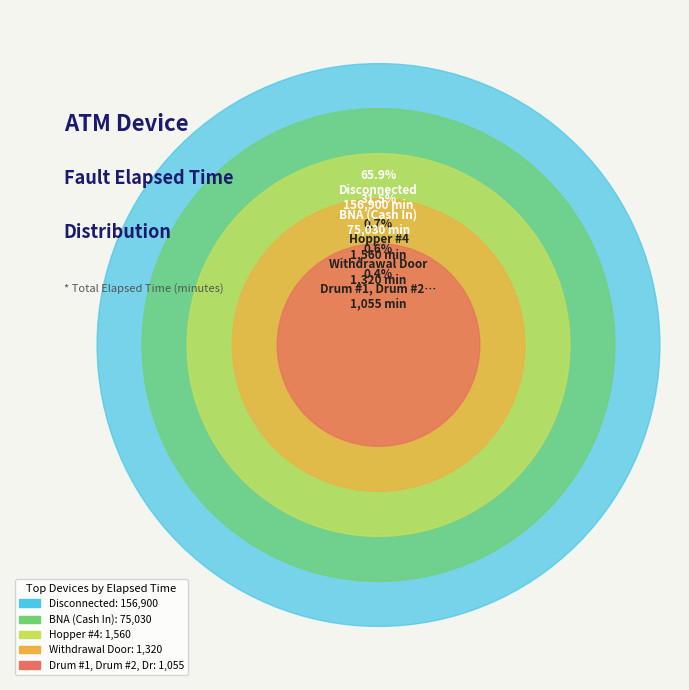

Which category has the biggest portion of the pie?

Disconnected